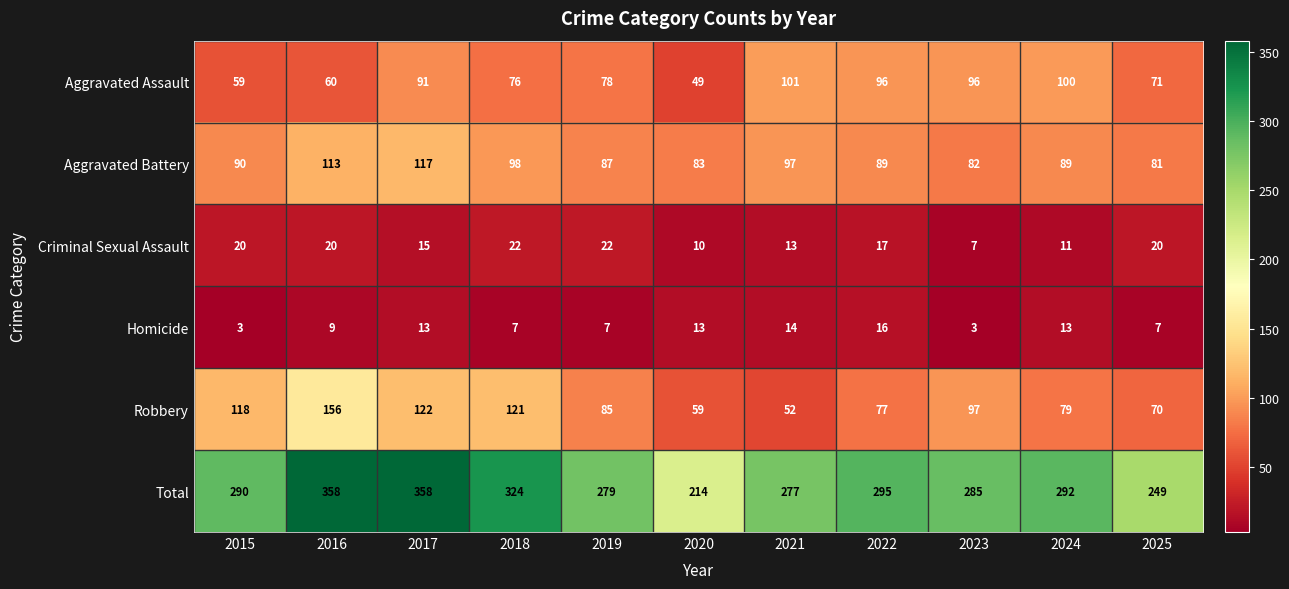

List the series in order of their peak value, lowest first.

Homicide, Criminal Sexual Assault, Aggravated Assault, Aggravated Battery, Robbery, Total